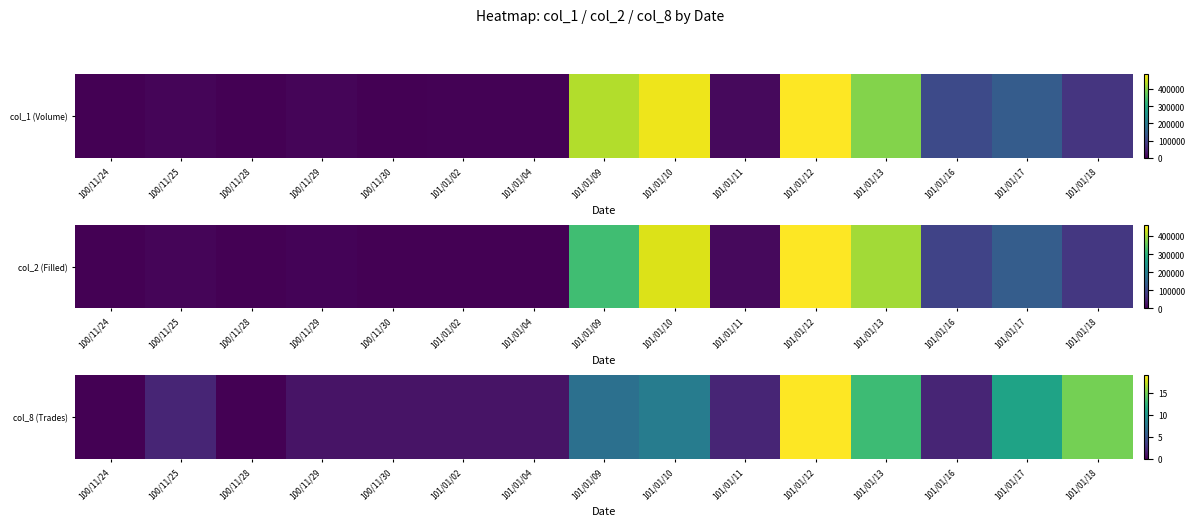

What is the ratio of the value at 101/01/17 to the value at 100/11/30?

11.0